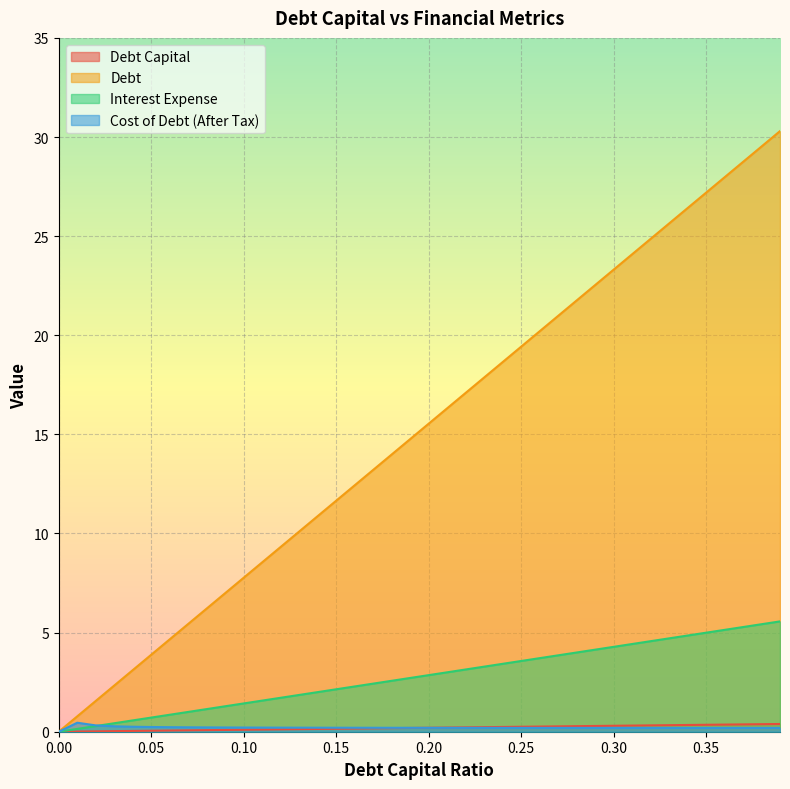

At 0.27, list the series in order from smallest to largest.

cost_debt_after_tax, debt_capital, interest_expense, debt